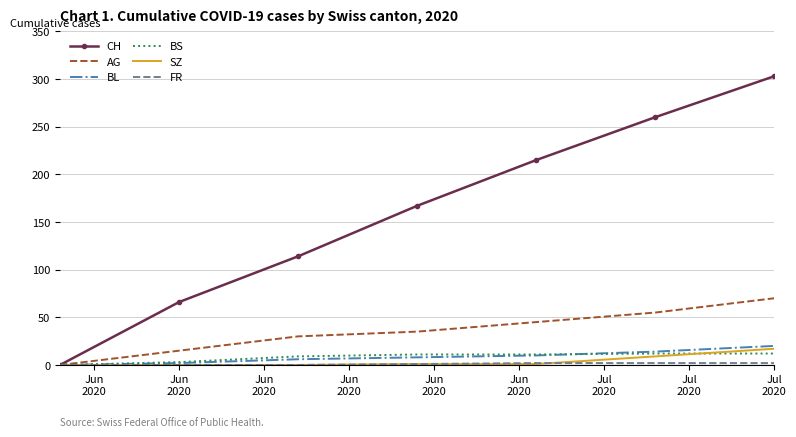

Which series has the widest spread of values?

CH